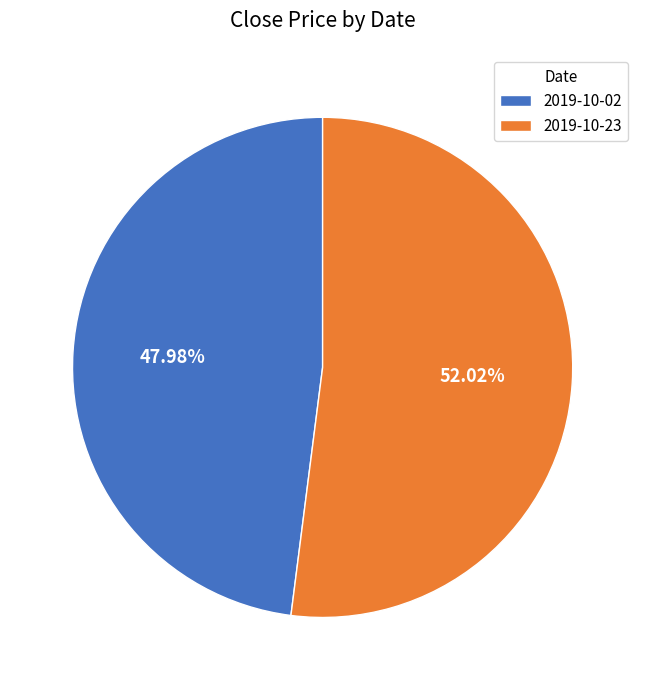

To the nearest percent, what portion does 2019-10-02 represent?

48%